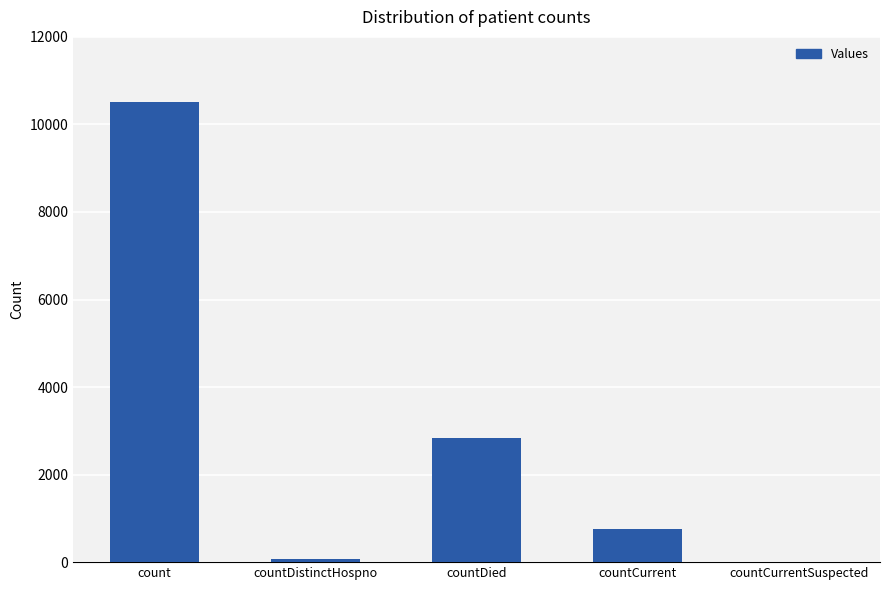

What is the maximum value shown in the chart?

10511